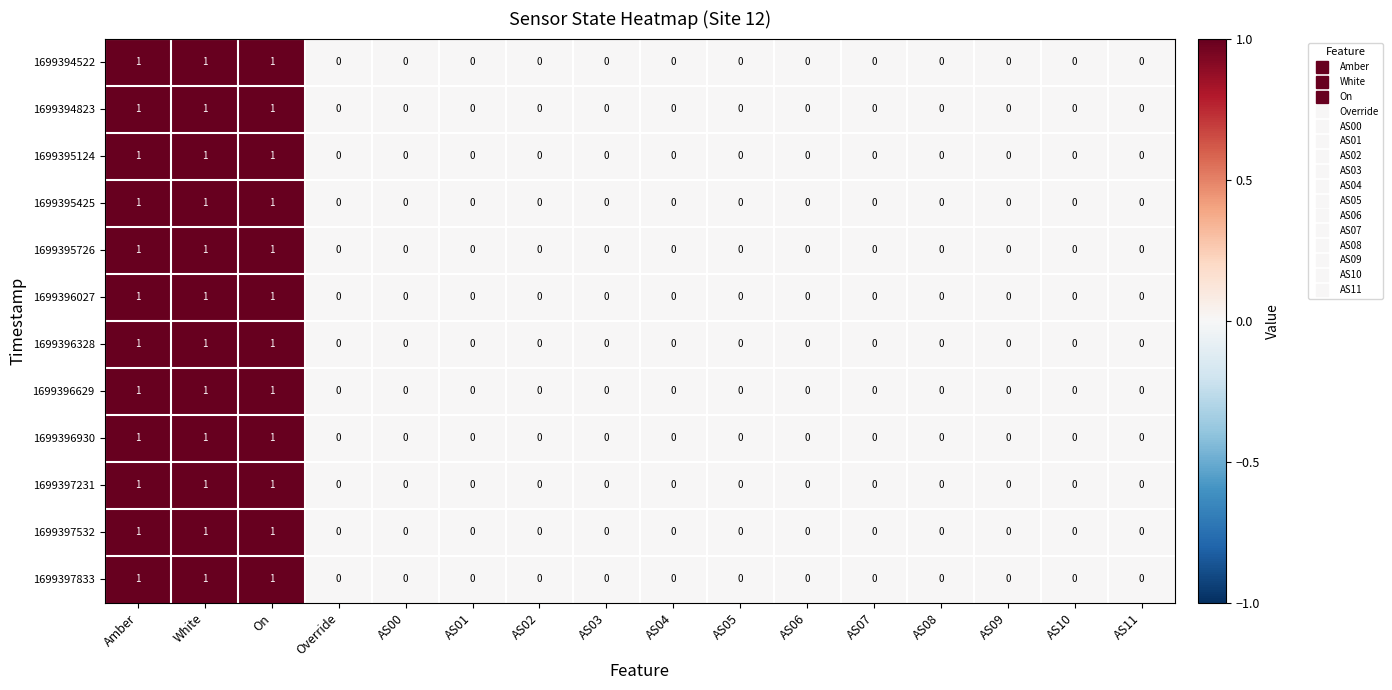

How many 1699395124 values are between 0 and 1?

16